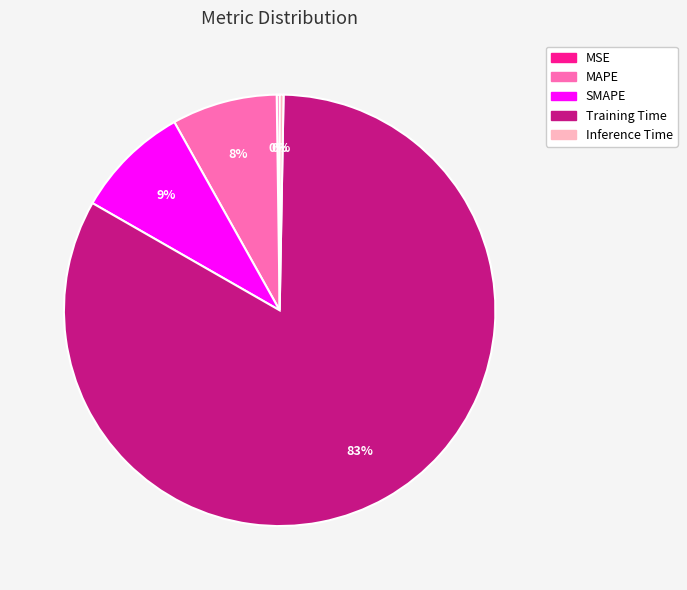

The Training Time slice represents 74% of the pie. True or false?

False